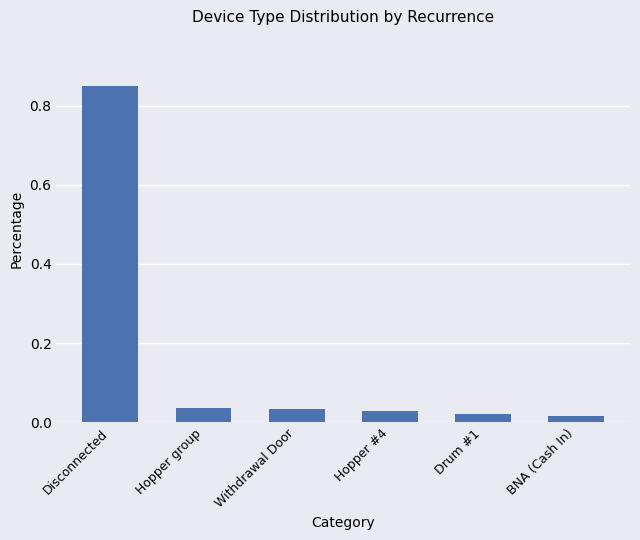

At which category does the chart reach its peak across all series?

Disconnected